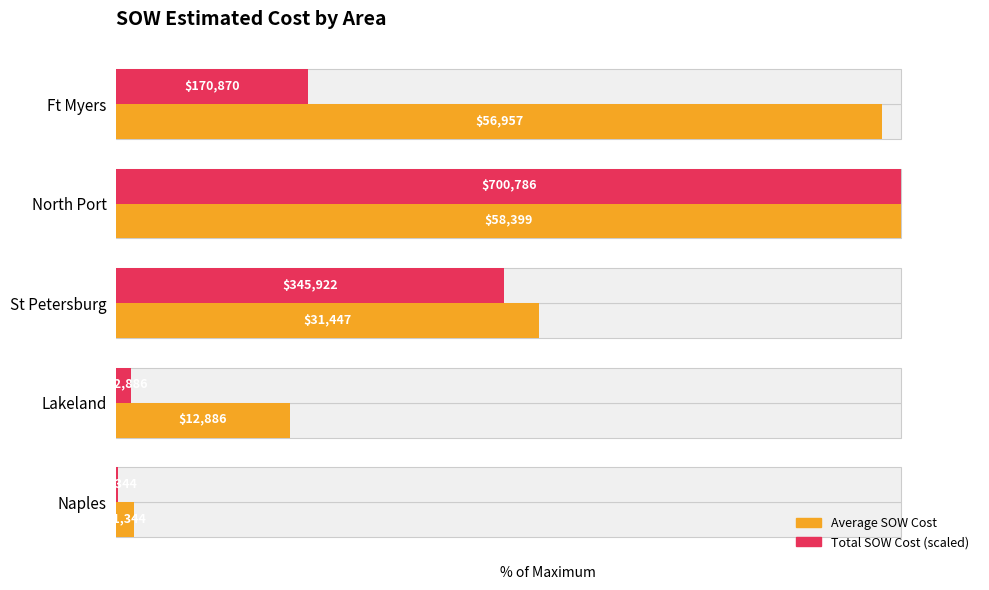

How many bars are there in each group?

2